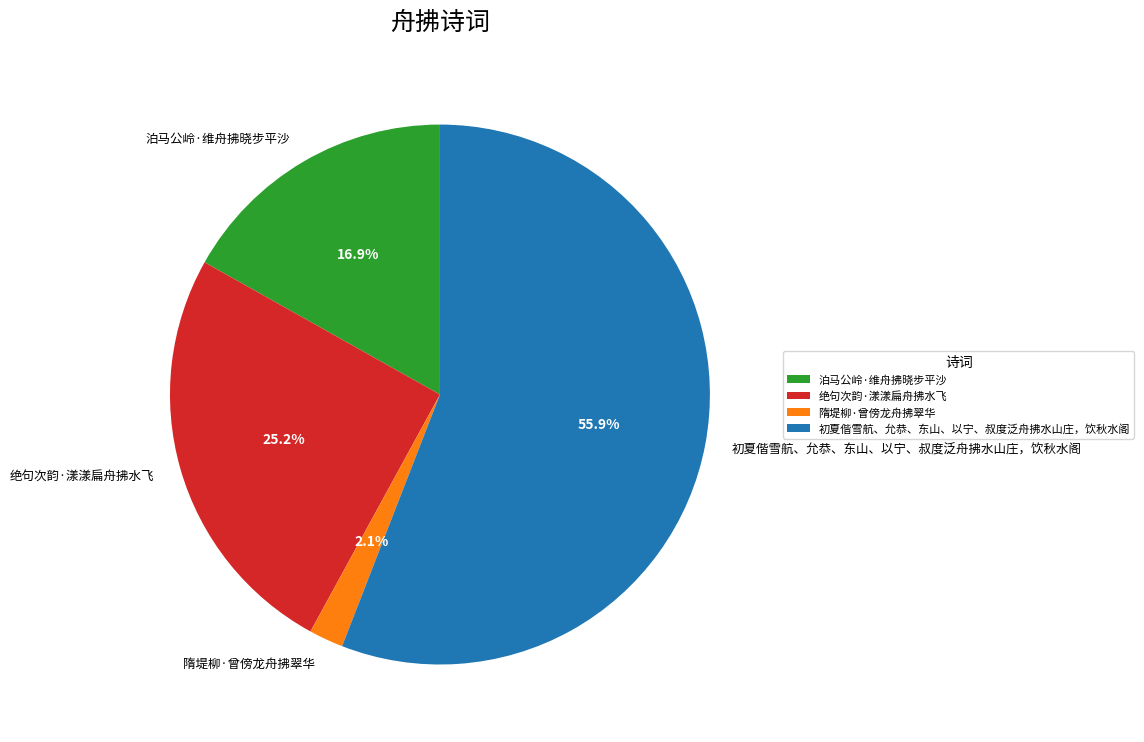

What percentage is NOT represented by 绝句次韵·漾漾扁舟拂水飞?

74.8%